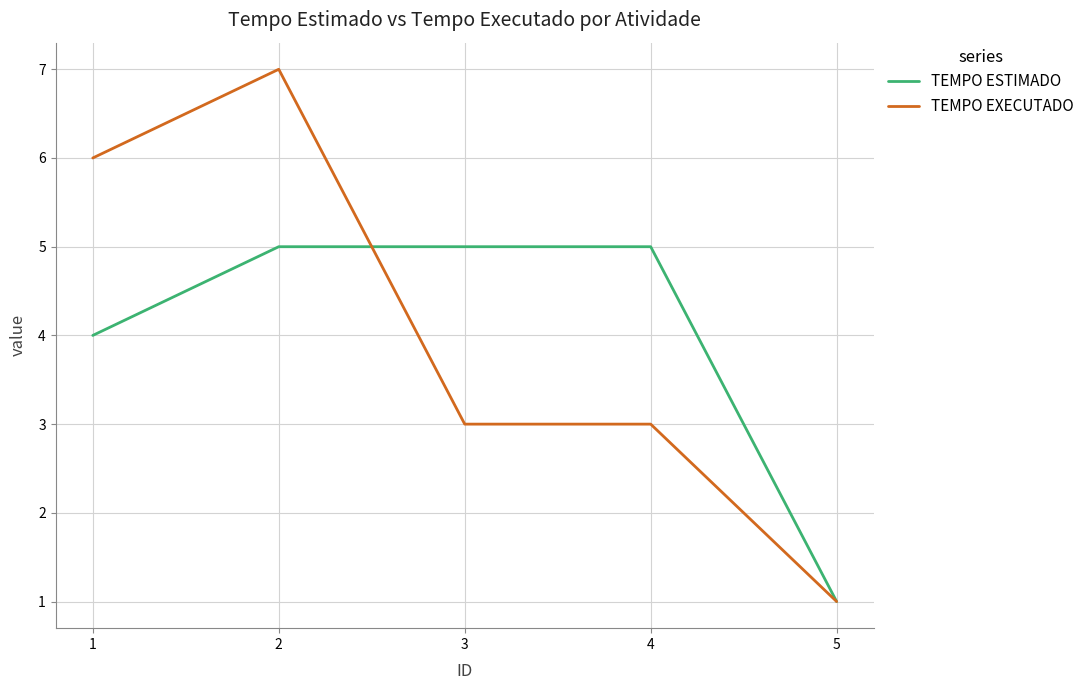

What is the lowest value of the TEMPO ESTIMADO series?

1